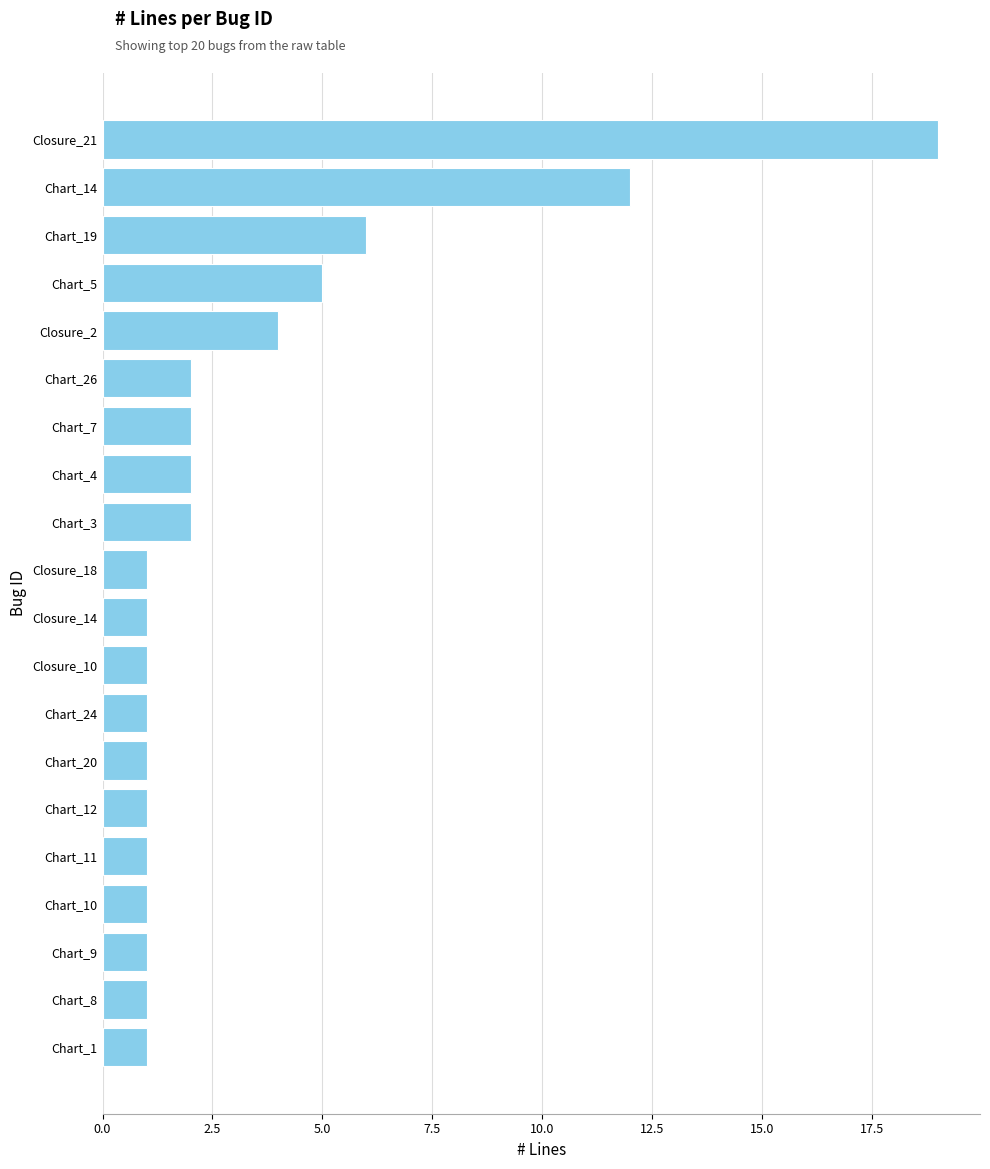

At which category does the chart reach its peak across all series?

Closure_21